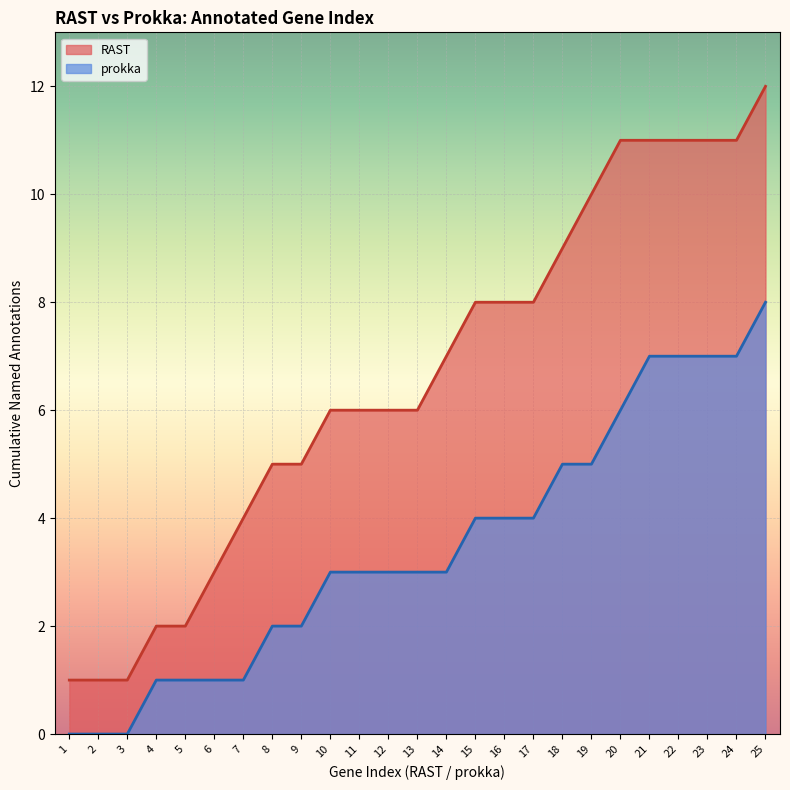

Is it true that RAST gene count equals 11 at 20?

True